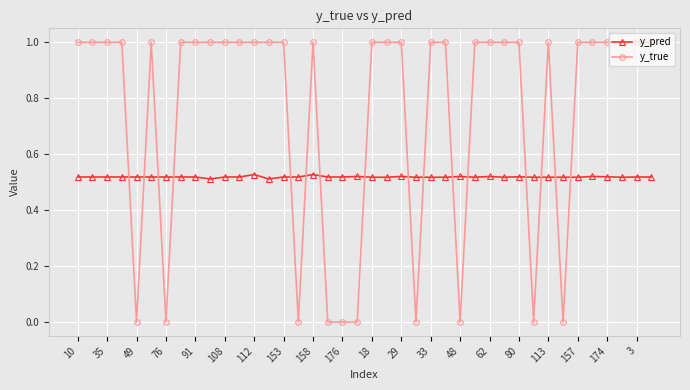

How many times do y_pred and y_true cross each other?

16